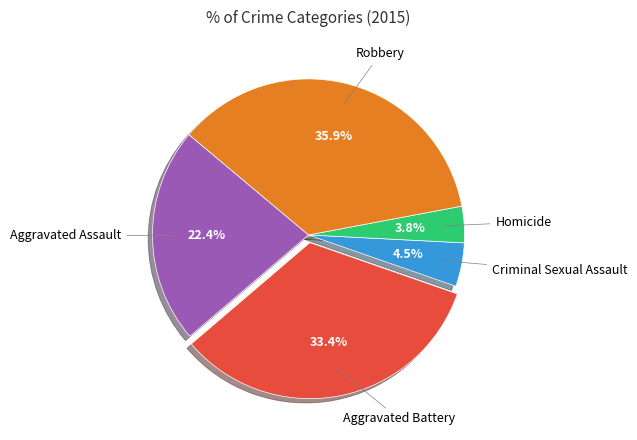

Rank the categories by value from lowest to highest.

Homicide, Criminal Sexual Assault, Aggravated Assault, Aggravated Battery, Robbery